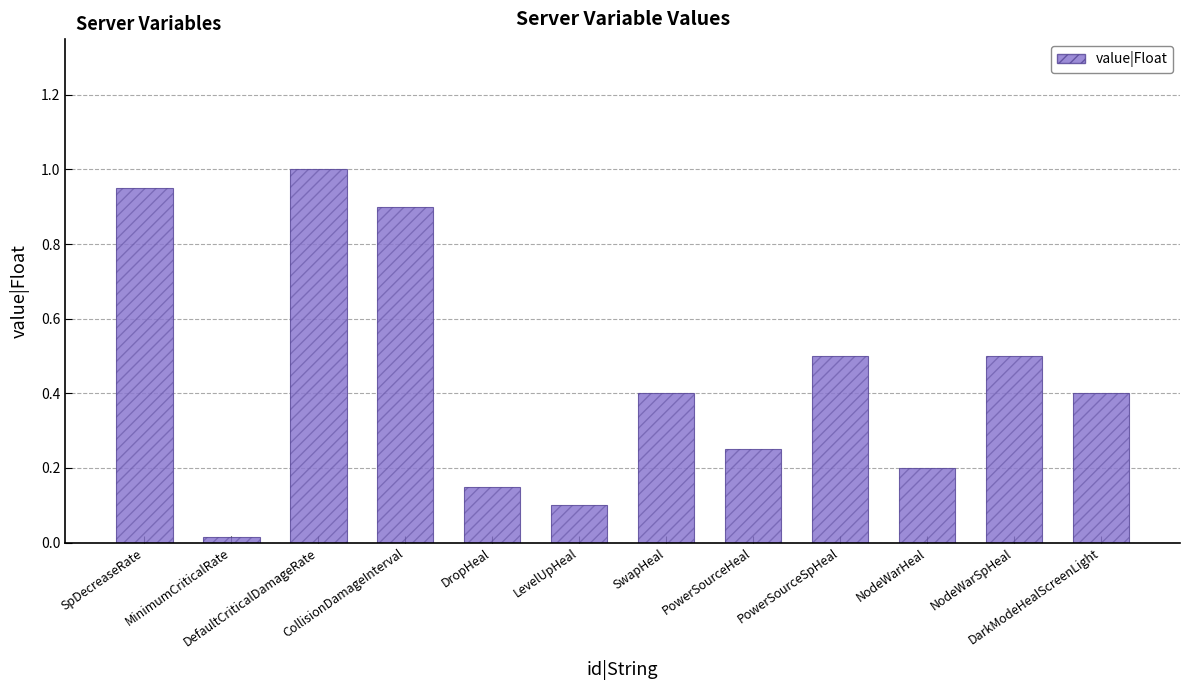

What value does the data have at PowerSourceHeal?

0.2